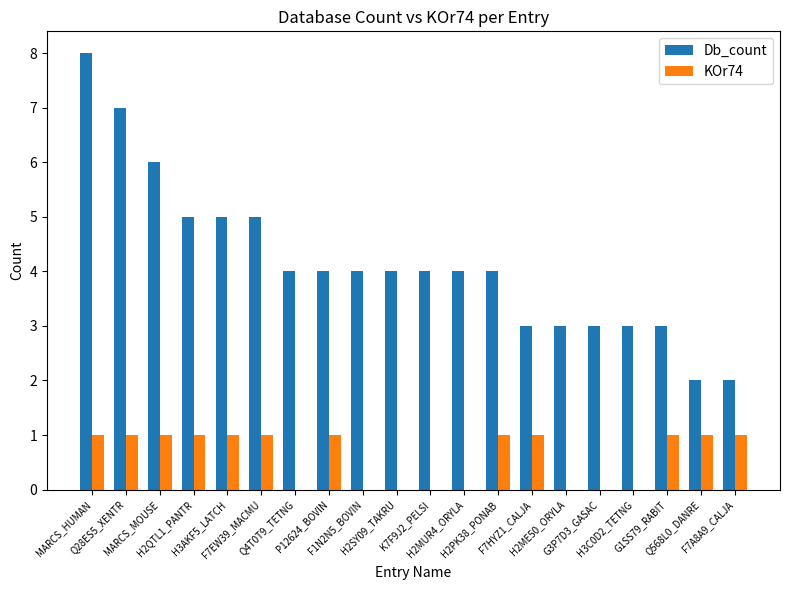

What is the maximum value shown in the chart?

8